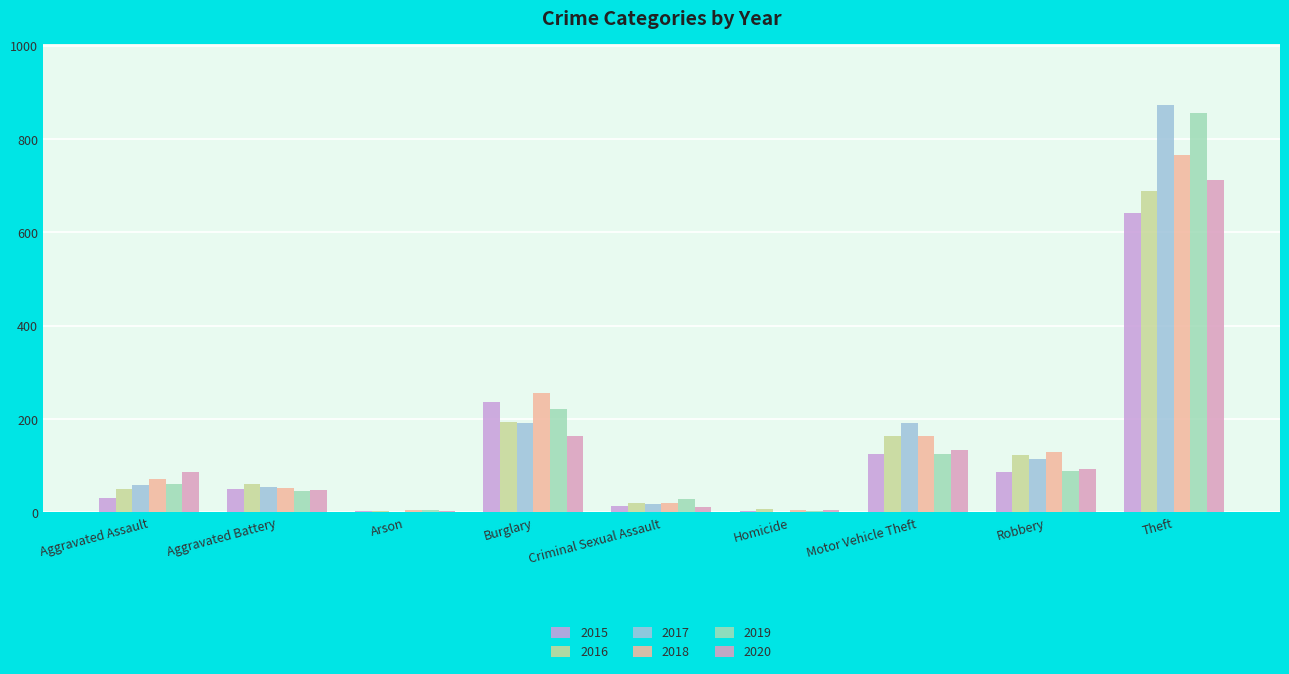

How many data points does each series have?

9